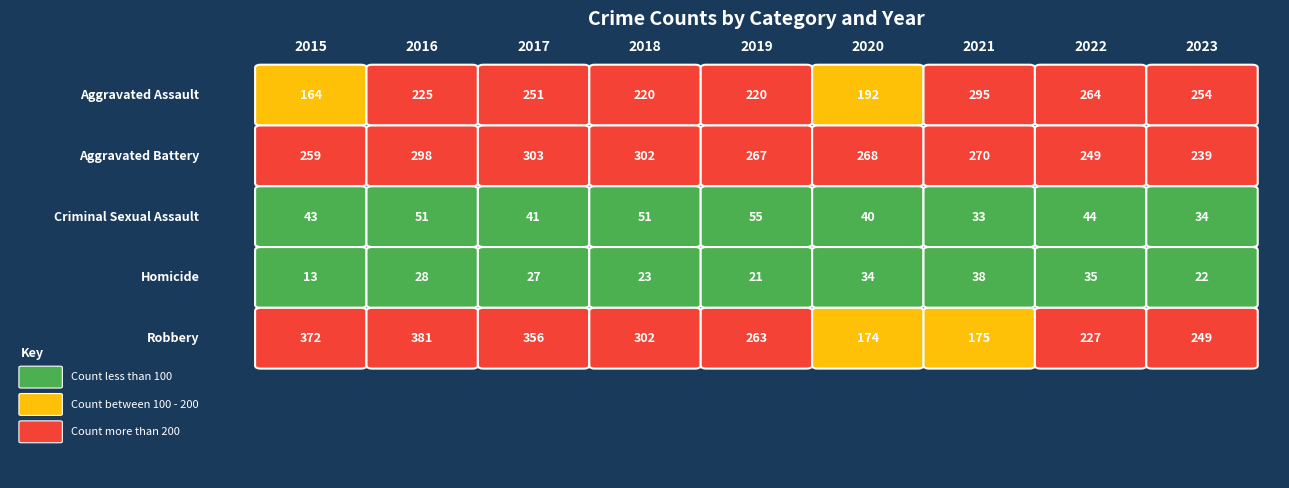

How many values in the Robbery series are below 263?

4